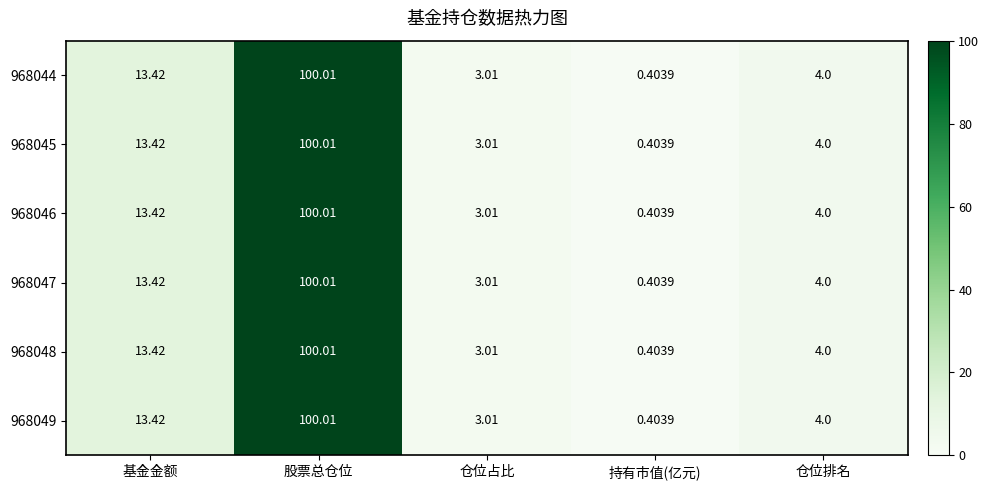

Which category has the lowest value in the 968046 series?

持有市值(亿元)